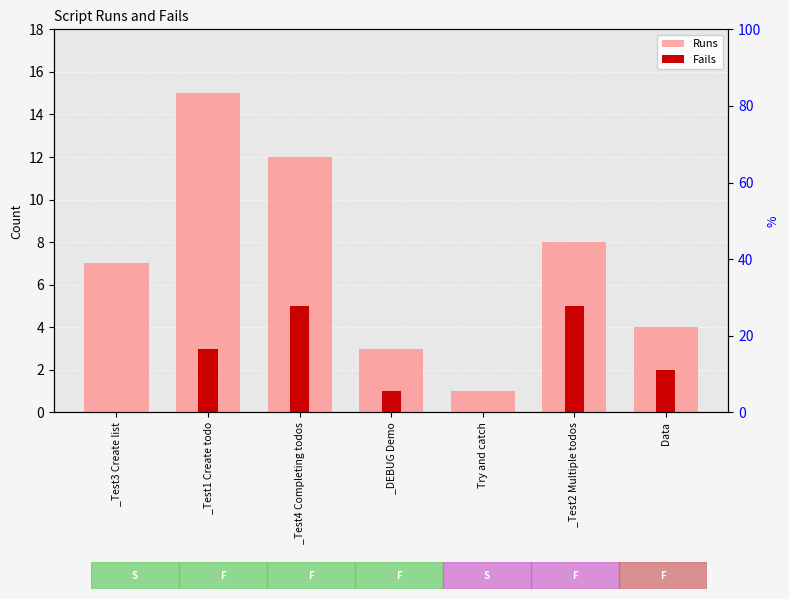

Which series has the largest range (max minus min)?

Runs